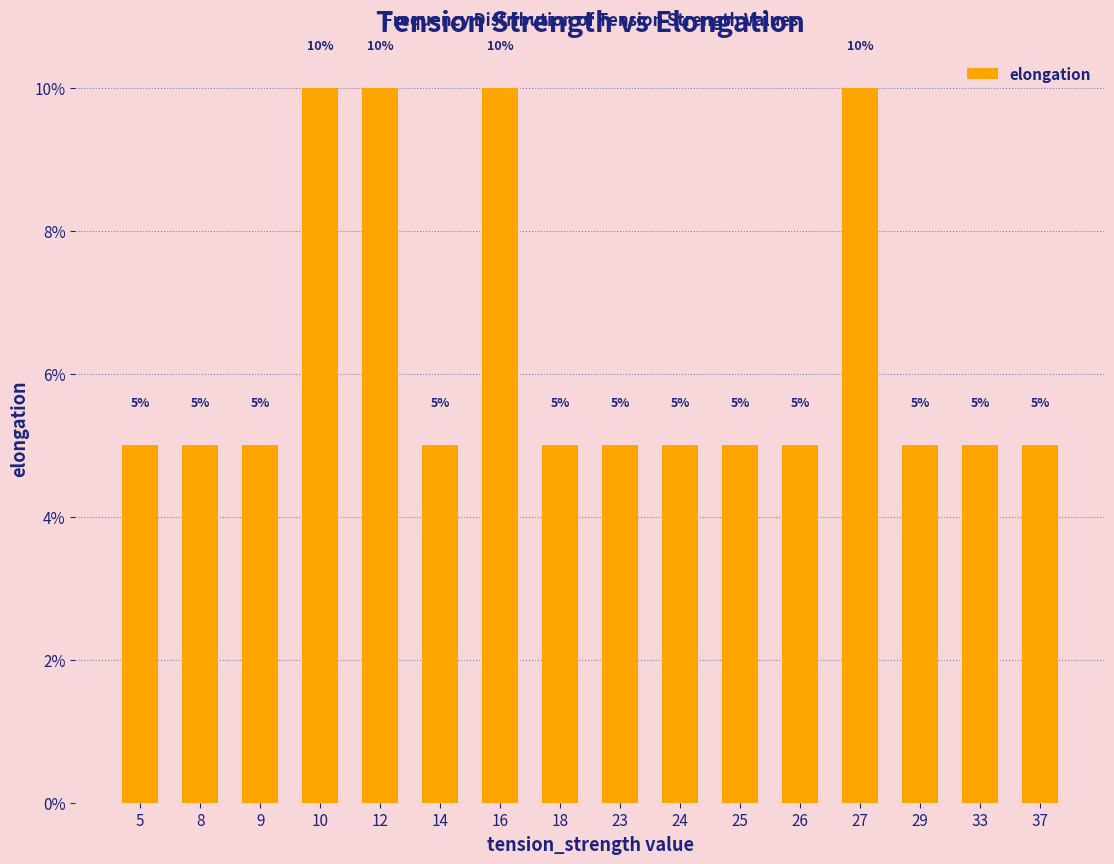

How many series are shown in this chart?

1